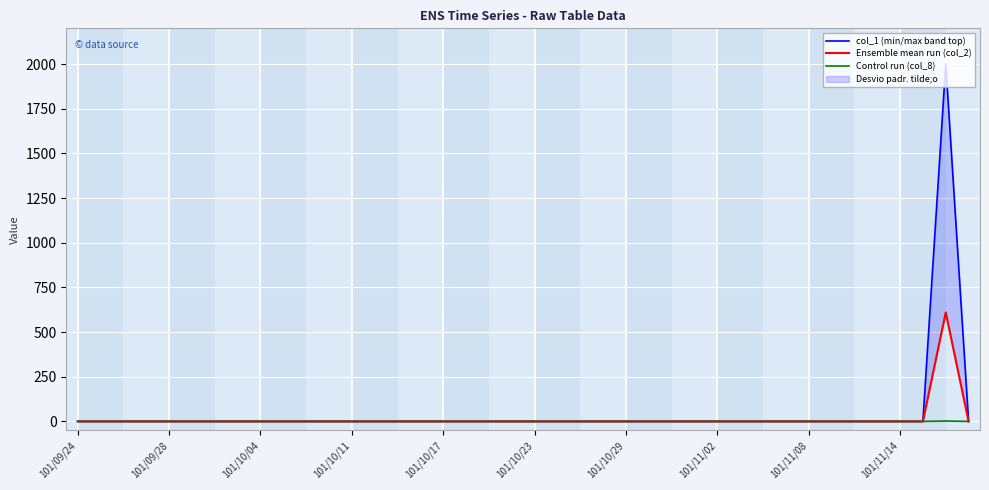

Which has a higher value, 14 or 17?

14